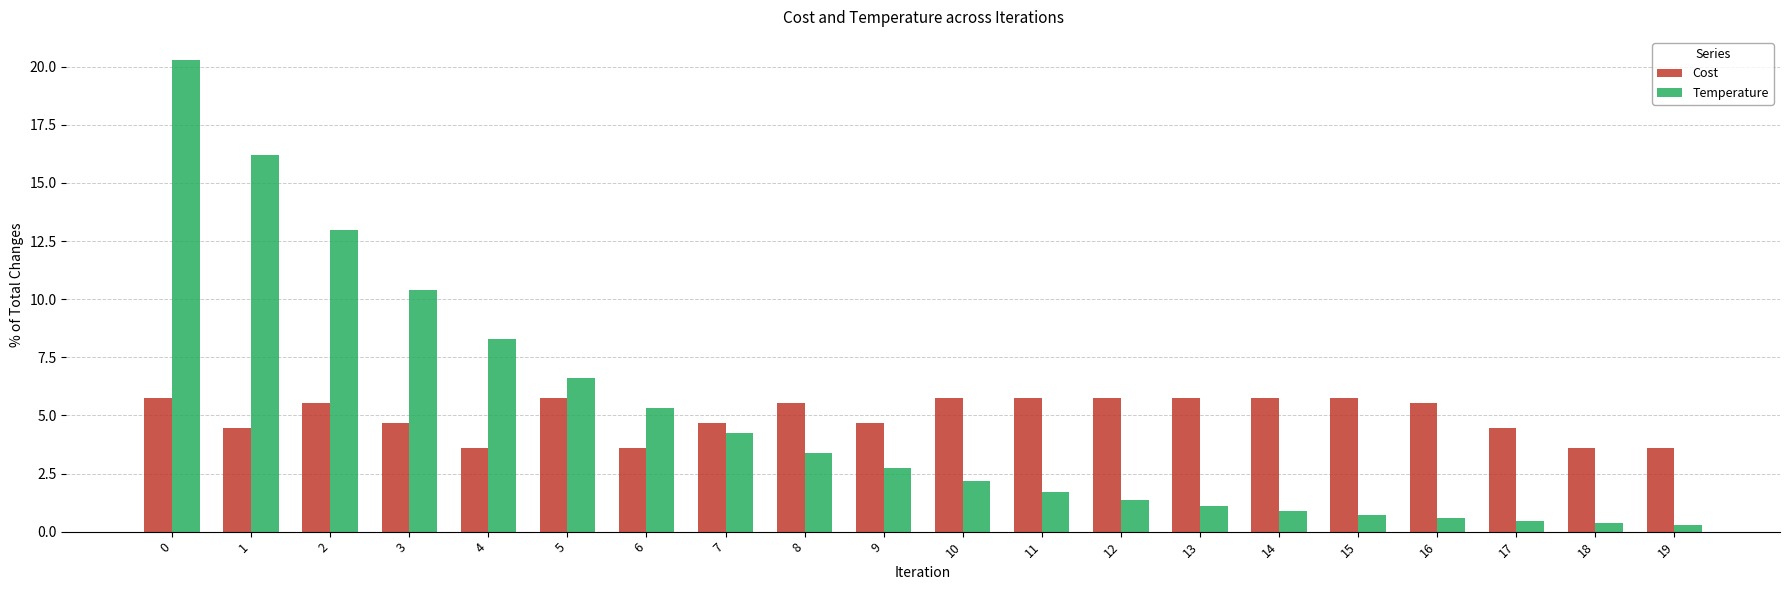

What is the average value of the Temperature series?

5.0